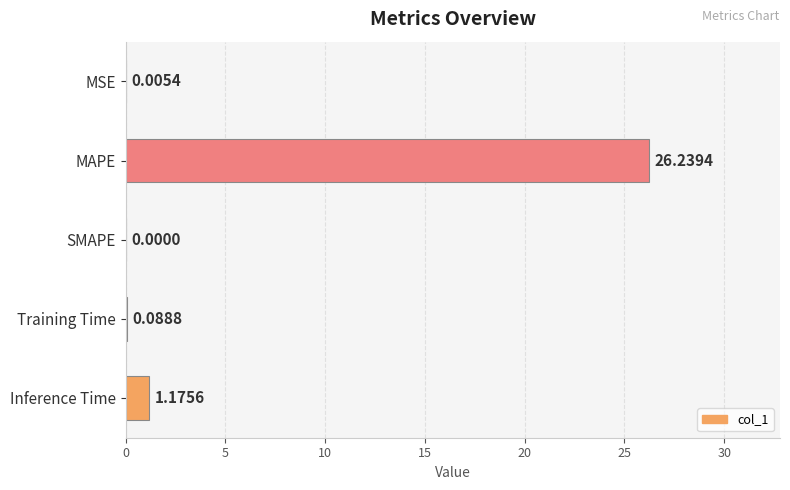

Which has a higher value, Inference Time or Training Time?

Inference Time